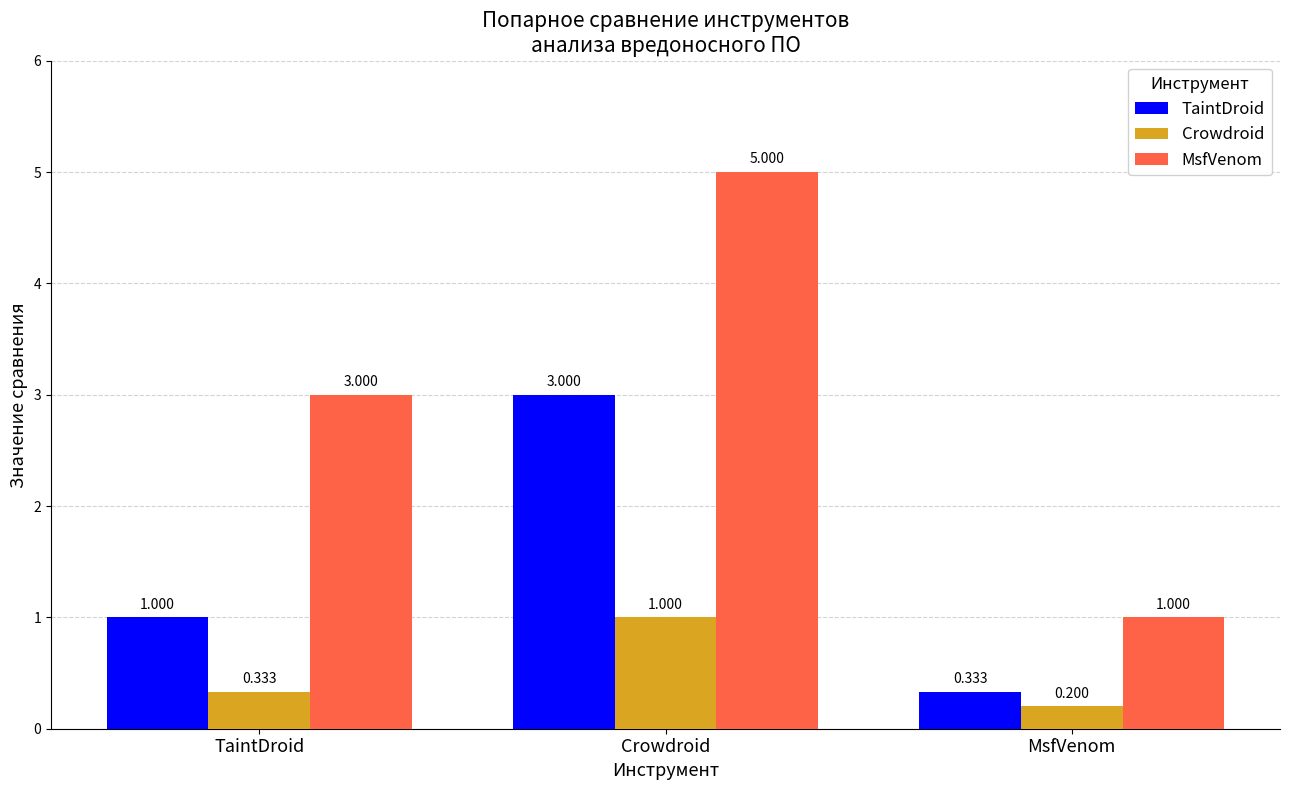

True or false: TaintDroid has a value of 0.5 at TaintDroid.

False